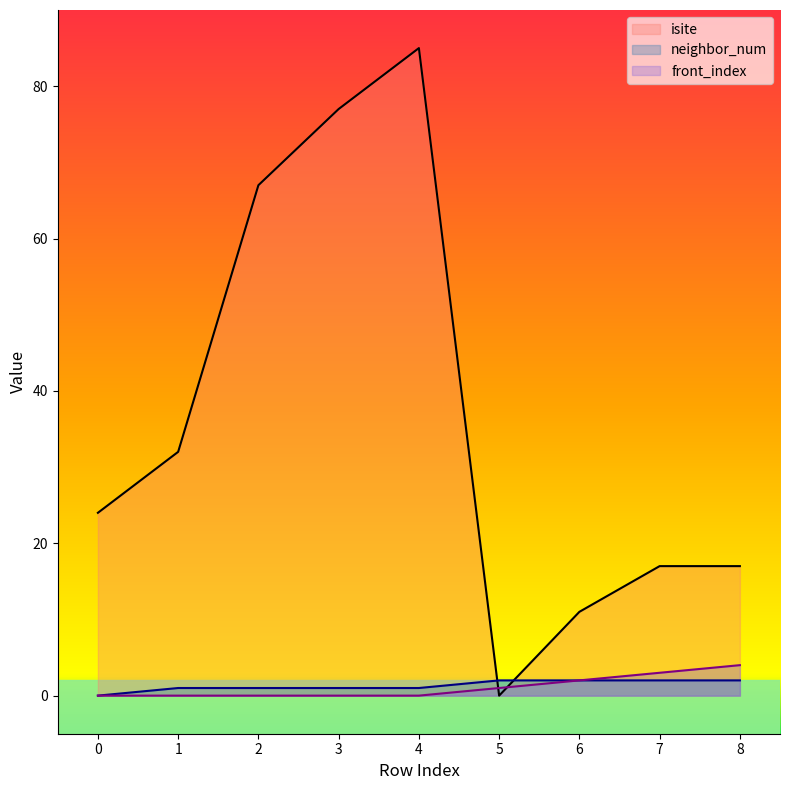

Reading right to left, transcribe all the data shown in this chart.

isite: 8=17	7=17	6=11	5=0	4=85	3=77	2=67	1=32	0=24
neighbor_num: 8=2	7=2	6=2	5=2	4=1	3=1	2=1	1=1	0=0
front_index: 8=4	7=3	6=2	5=1	4=0	3=0	2=0	1=0	0=0